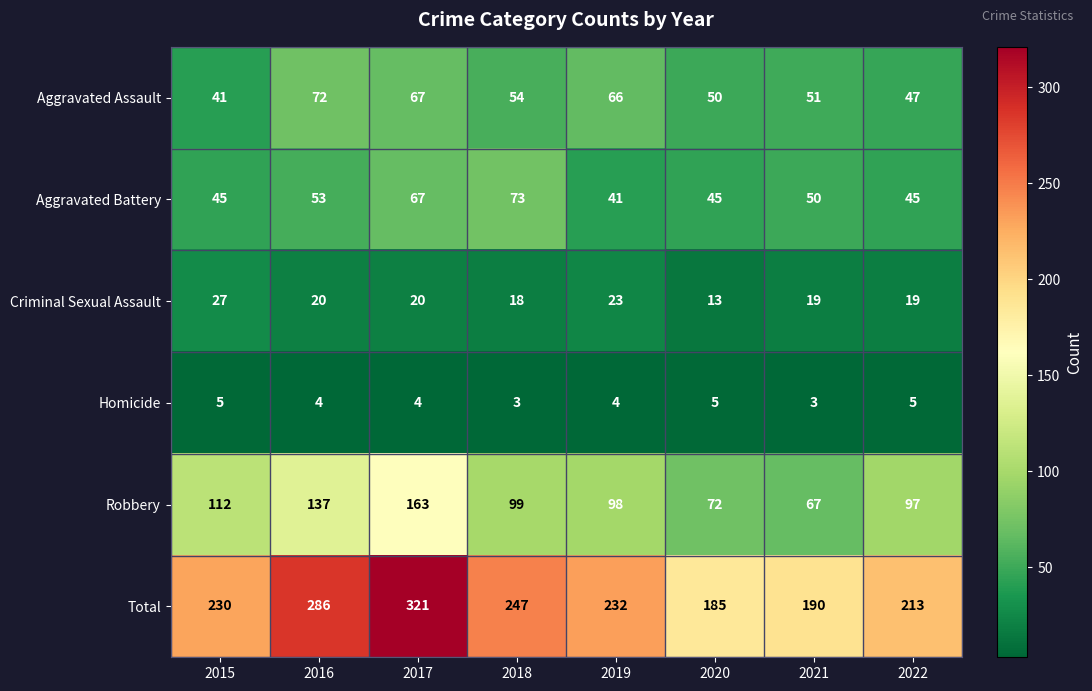

Which category has the highest value in the Robbery series?

2017